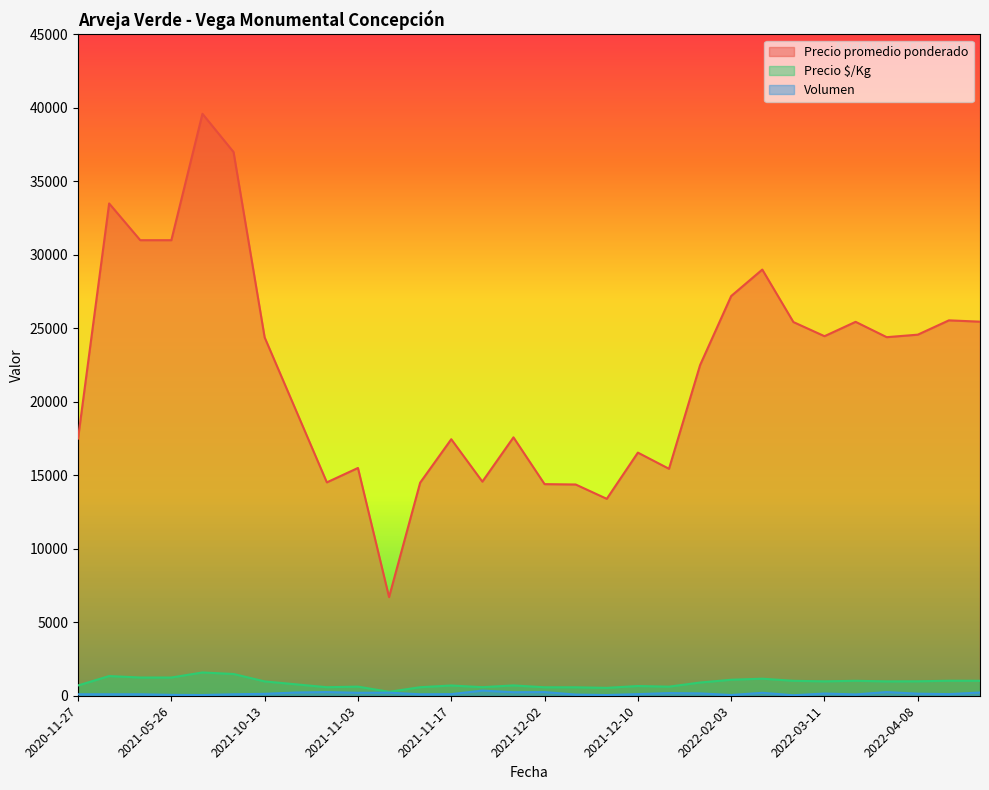

What are all the series names shown in the legend?

Precio promedio ponderado, Precio $/Kg, Volumen